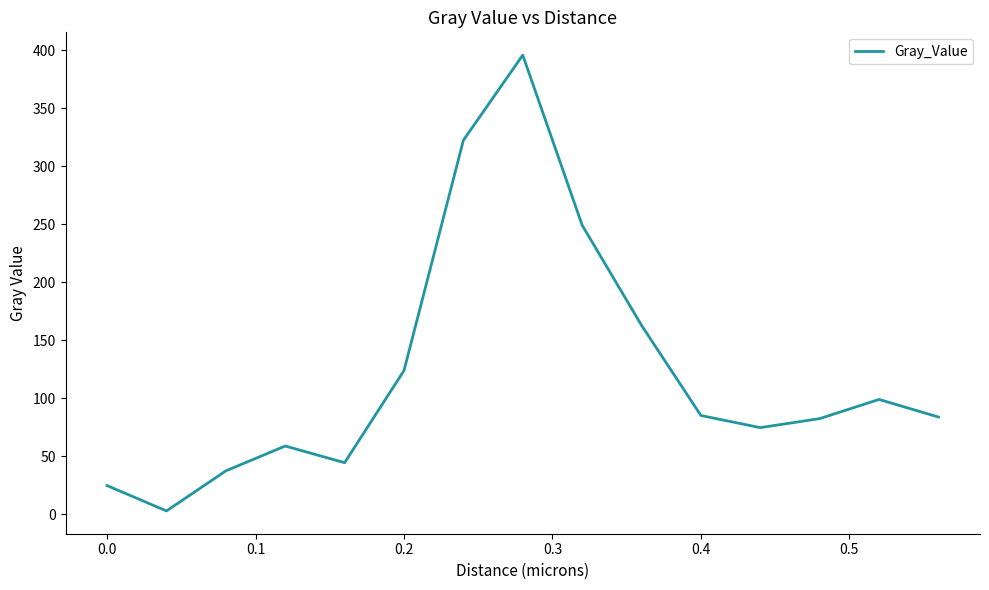

What is the difference between the maximum and minimum values?

392.7